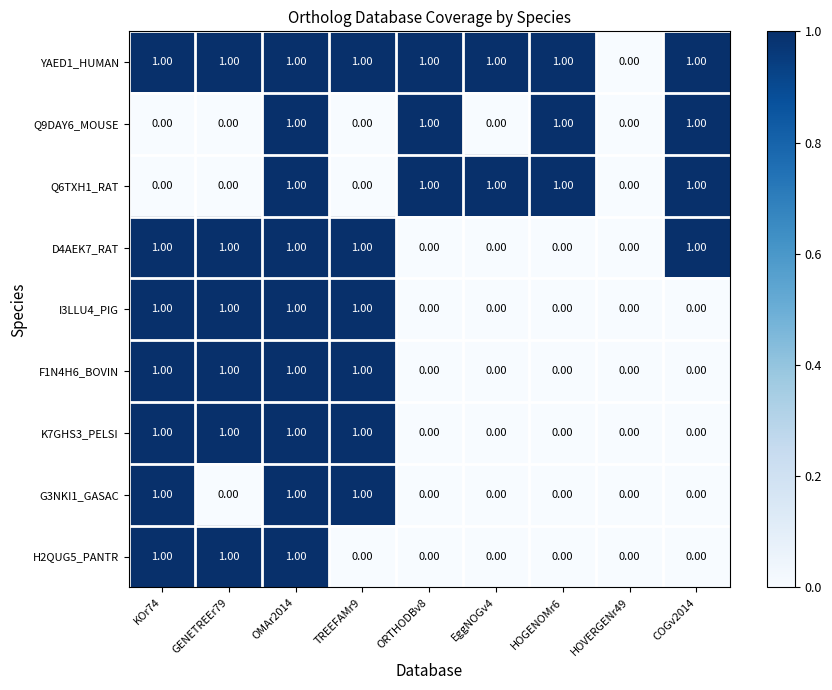

Is the value of G3NKI1_GASAC at ORTHODBv8 greater than the value of YAED1_HUMAN at KOr74?

No